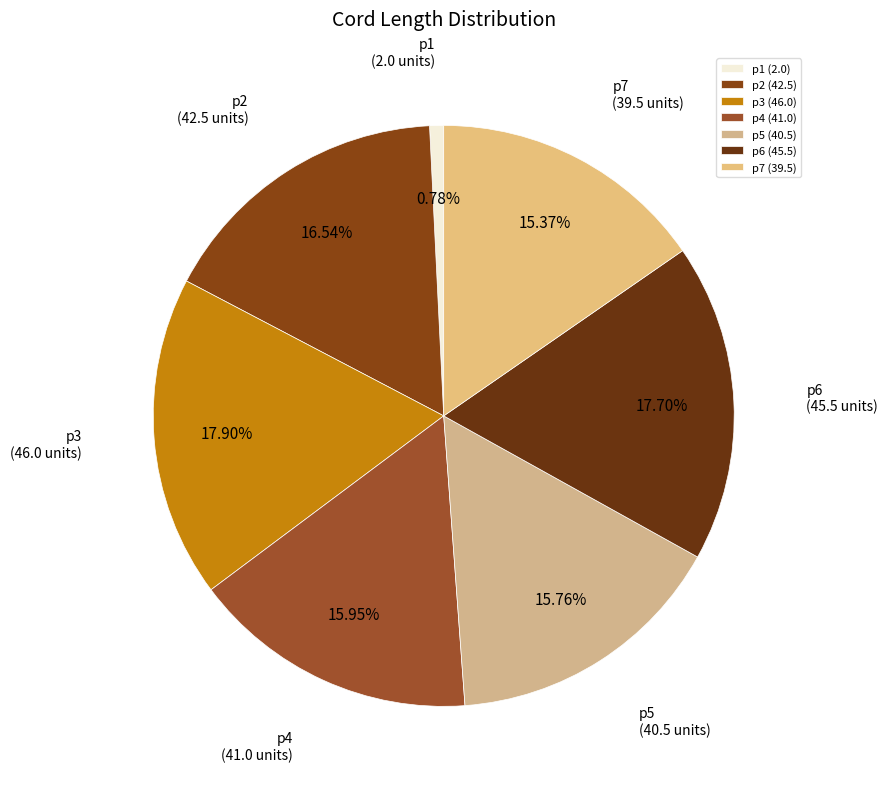

What is the change in value from p3 to p6?

-0.5